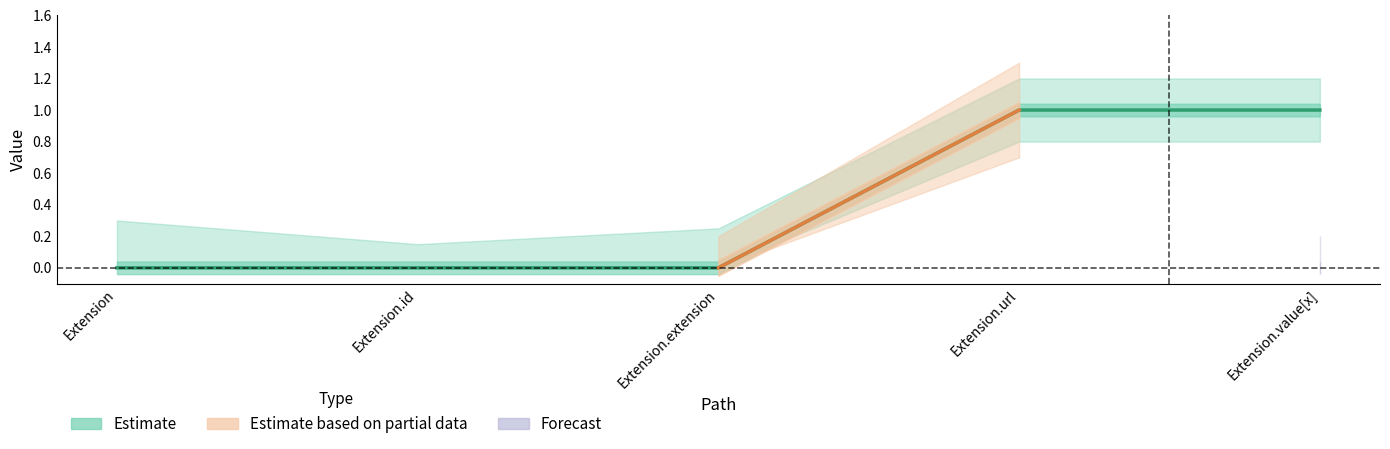

Reading left to right, list all the values displayed in this chart.

0	0	0	1	1